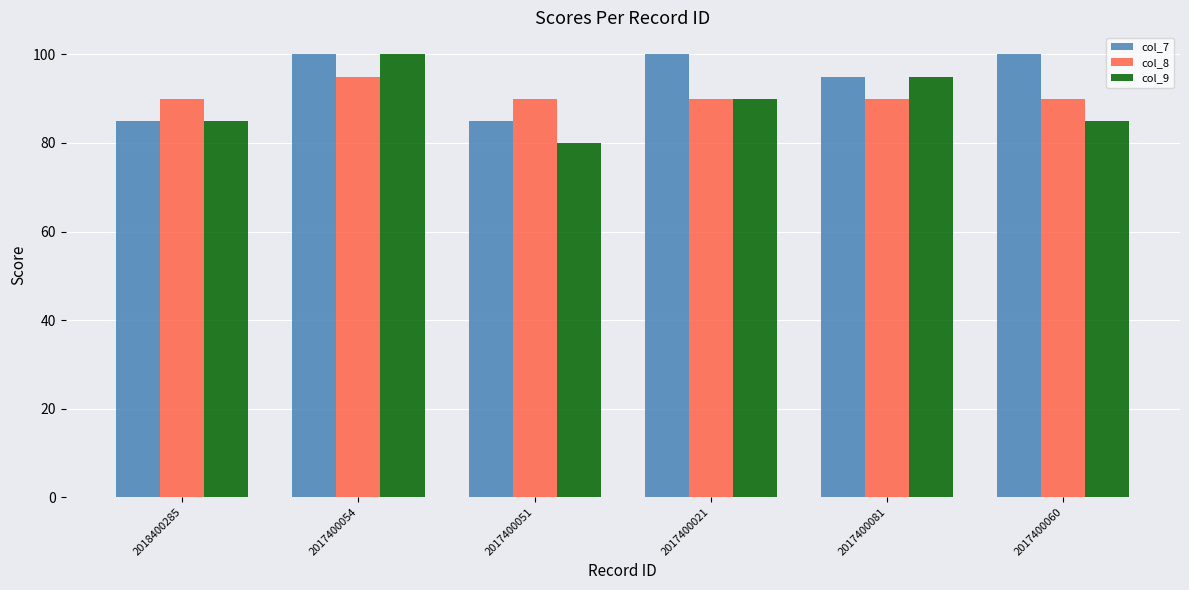

What is the spread (max minus min) of values at 2017400081?

5